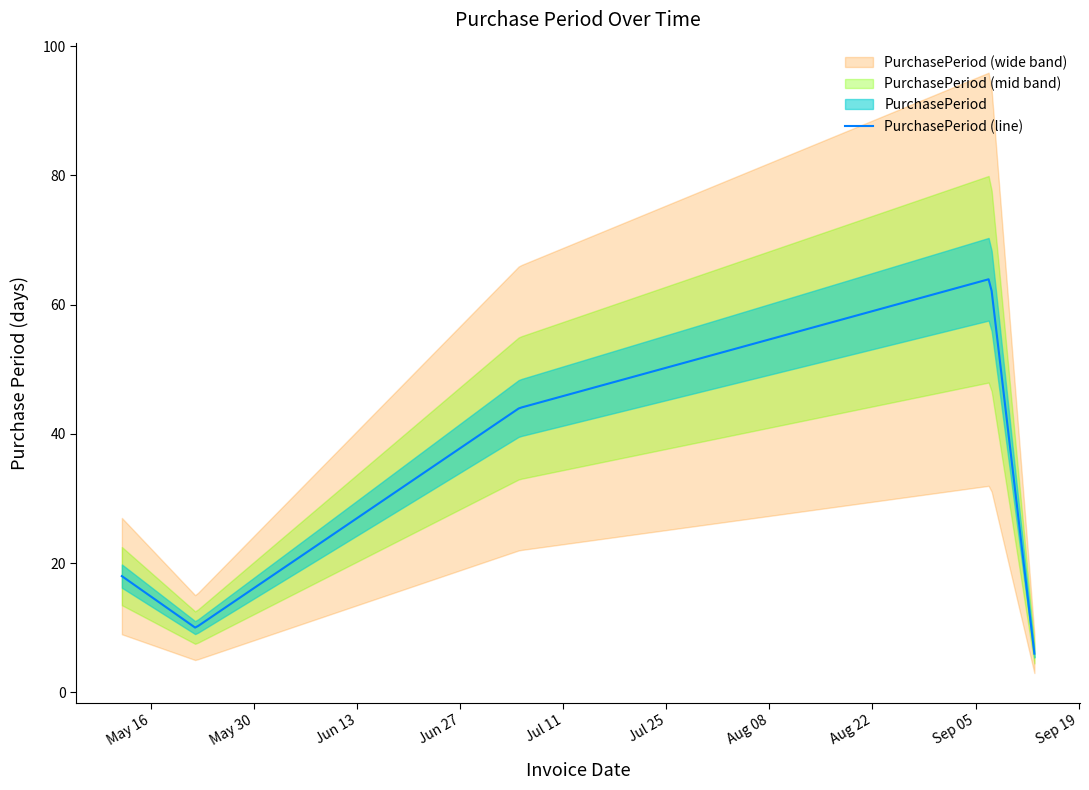

What is the change in value from 2017-05-12 to 2017-09-07?

+46